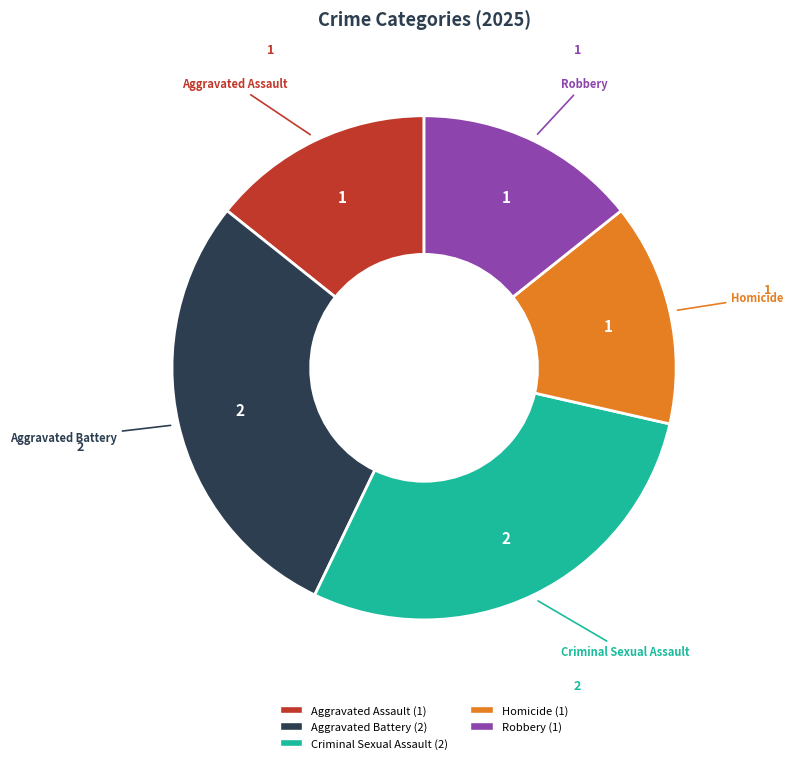

How many segments does this pie chart have?

5